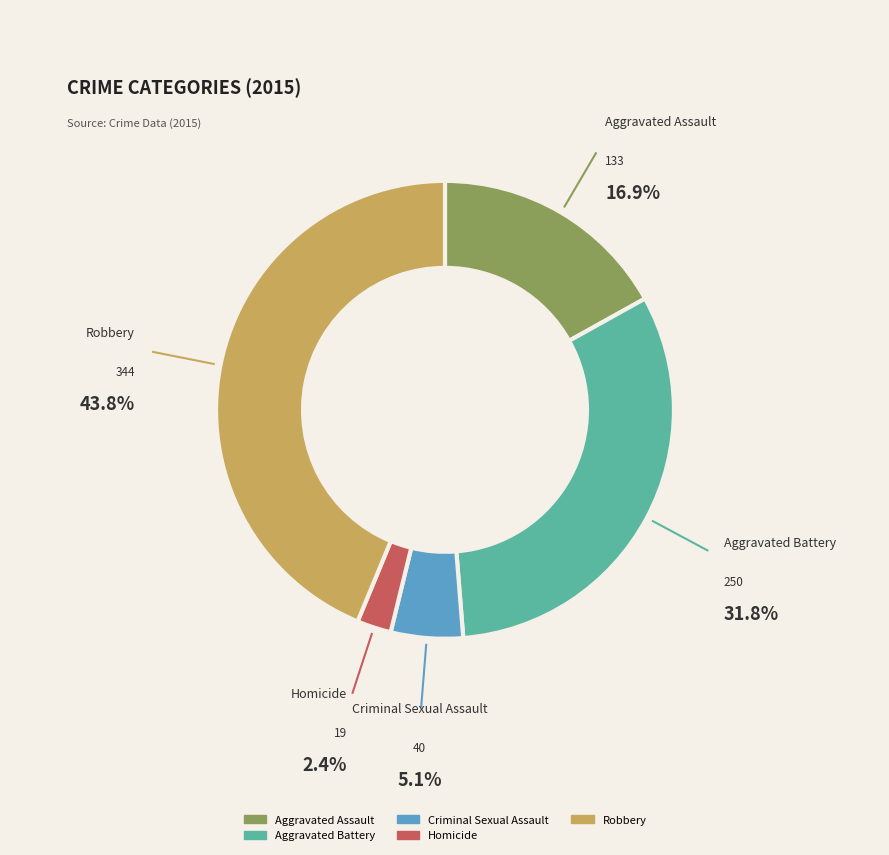

True or false: Robbery accounts for 36% of the total.

False